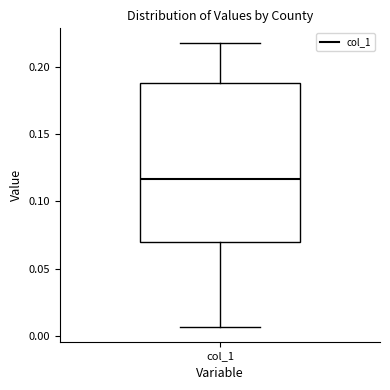

Where is the lower edge of the box for col_1 on the y-axis? The values are not printed on the chart, so give them approximately, as read against the axis.

0.070